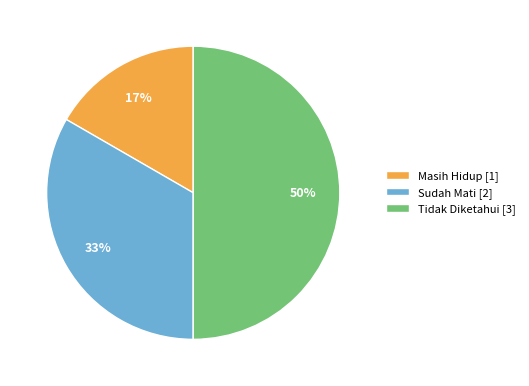

Which slice is the largest?

Tidak Diketahui